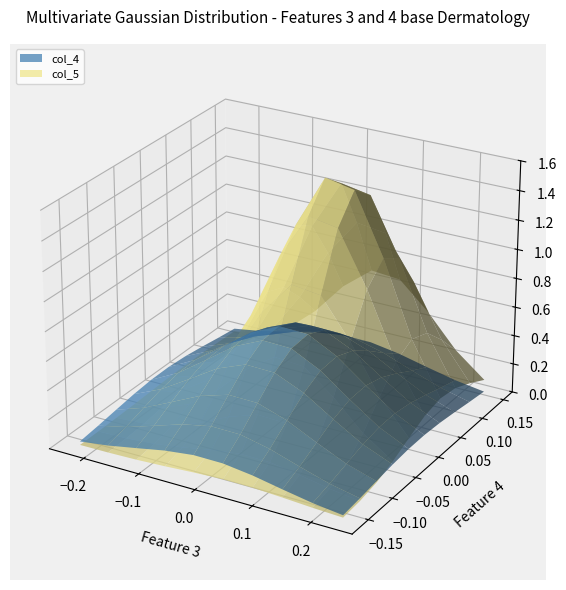

Reading right to left, transcribe all the data shown in this chart.

col_4: 9=1.0	8=0.7	7=0.6	6=0.7	5=0.7	4=0.7	3=0.9	2=0.8	1=0.7	0=0.5
col_5: 9=0.7	8=0.8	7=0.7	6=0.6	5=0.7	4=0.9	3=0.6	2=0.8	1=0.7	0=0.8